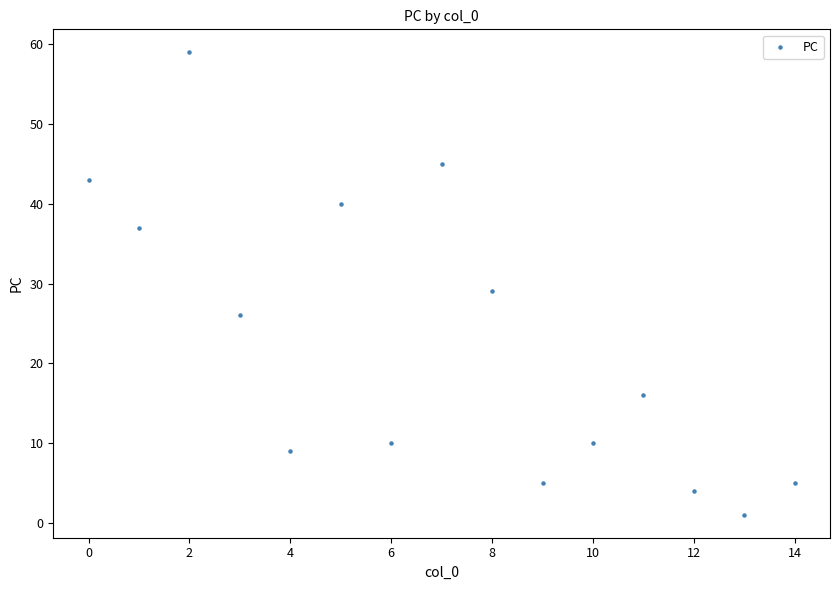

What Y value in the scatter plot is closest to 30?

29